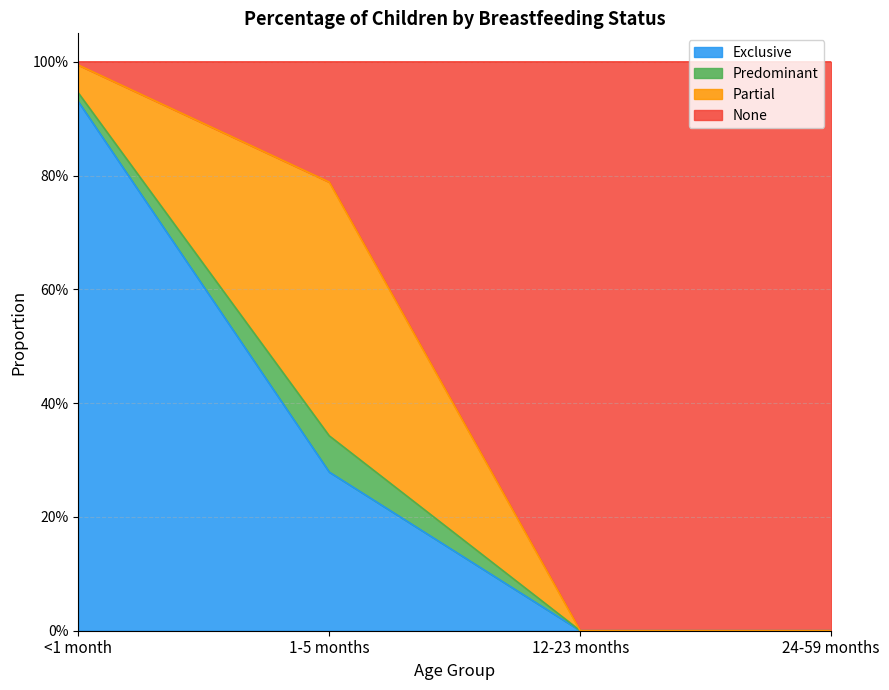

What is the sum of the None values at <1 month and 24-59 months?

1.0